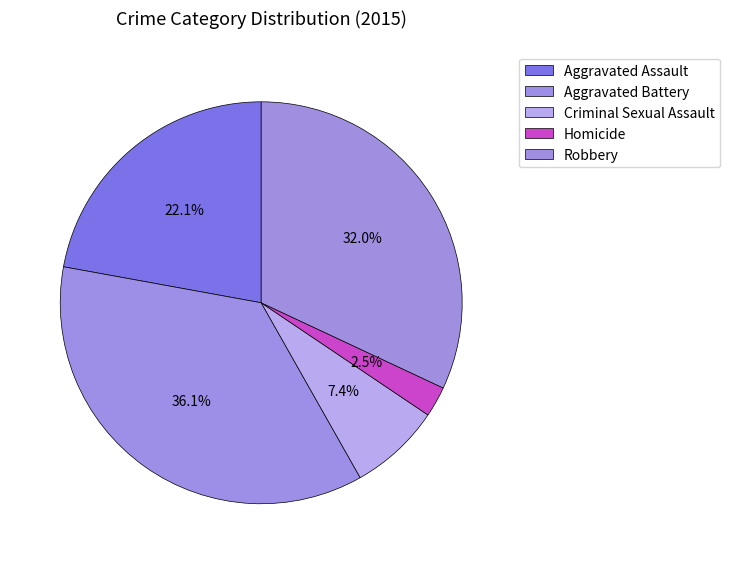

True or false: Aggravated Battery accounts for 30% of the total.

False